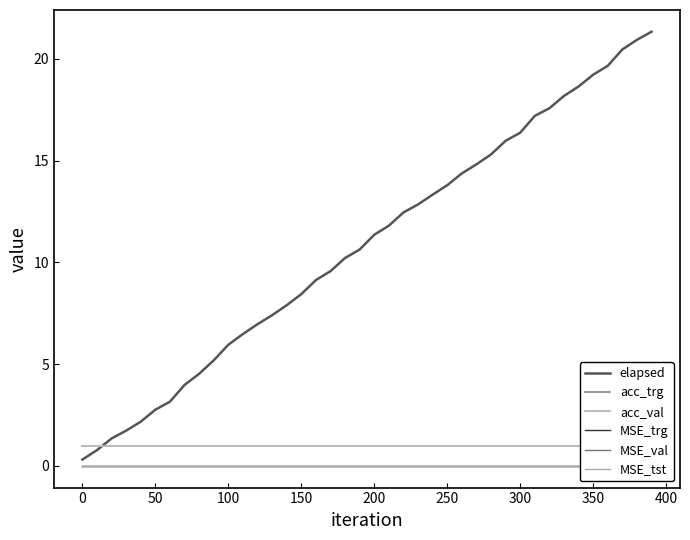

Where does the elapsed series first go above 11?

200